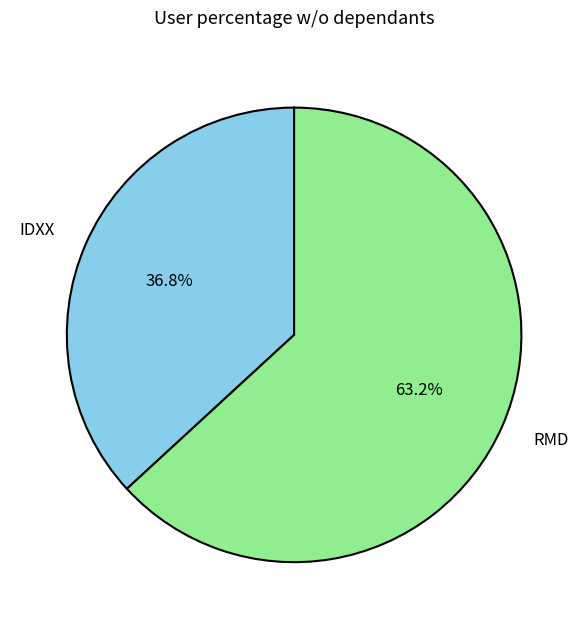

What percentage do RMD and IDXX together represent?

100.0%